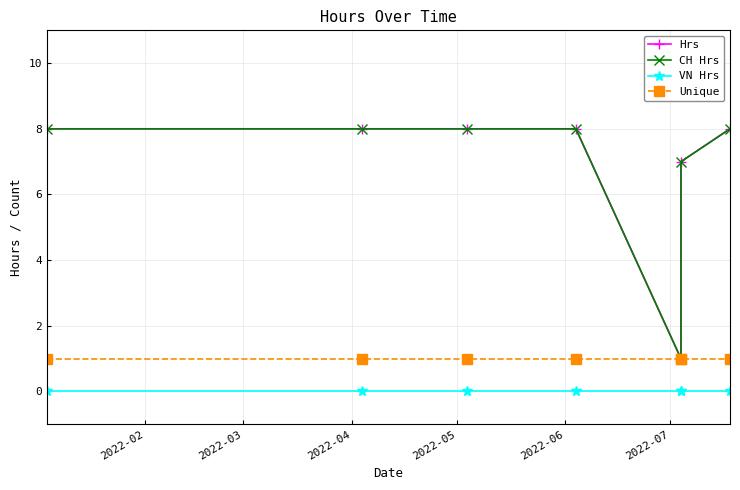

Does the chart have visible grid lines?

Yes